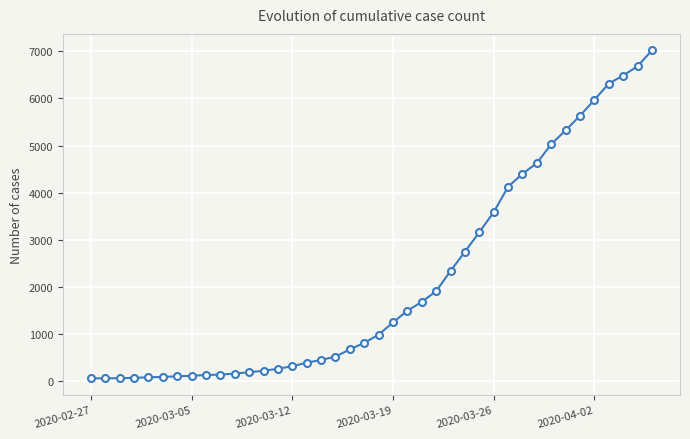

What is the average value?

2142